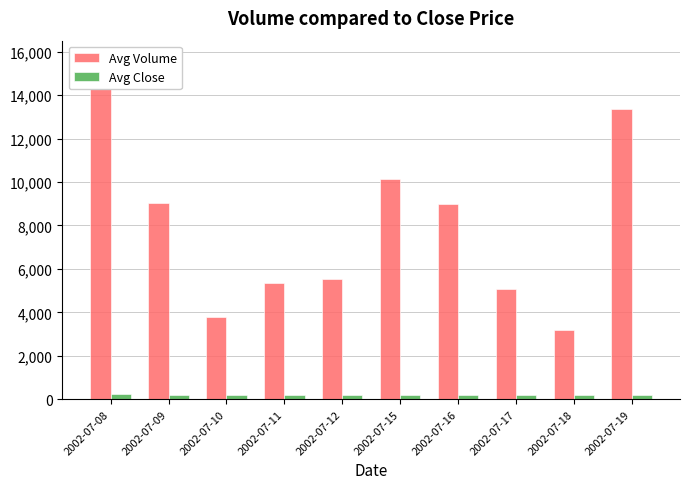

Count the number of categories in the chart.

10